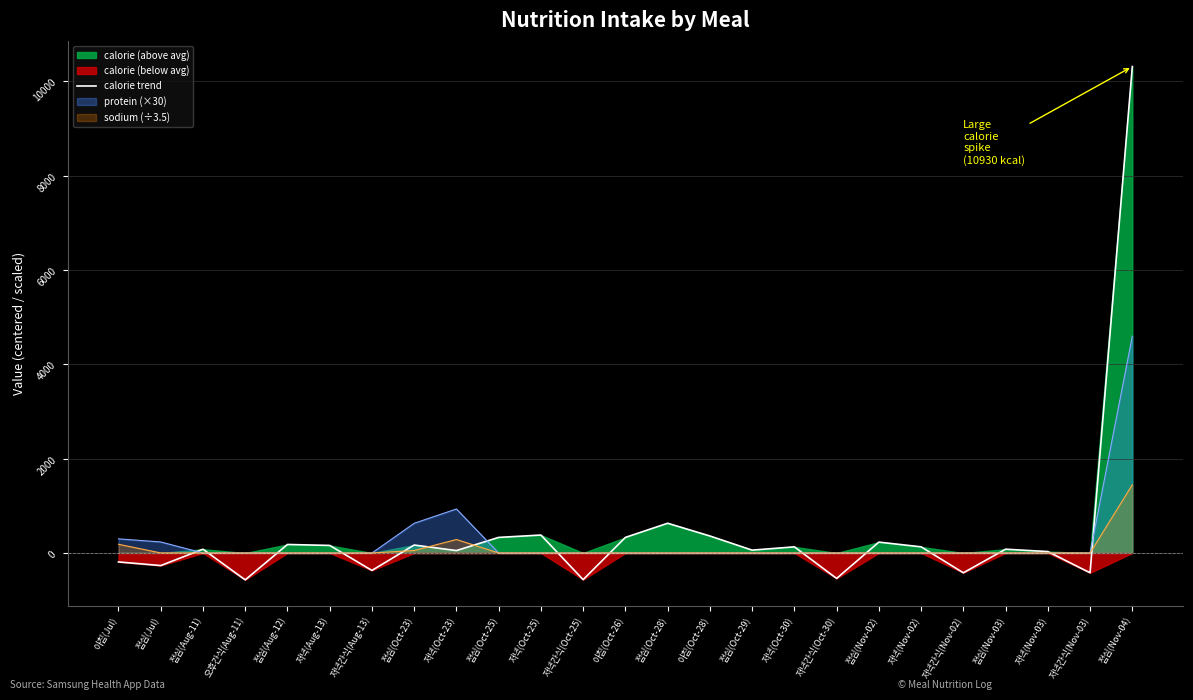

What position from the left is 저녁(Oct-25)?

11